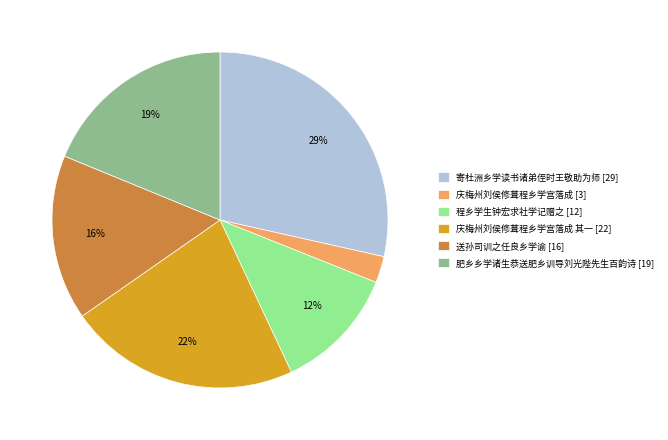

True or false: 送孙司训之任良乡学谕 [16] accounts for 23% of the total.

False